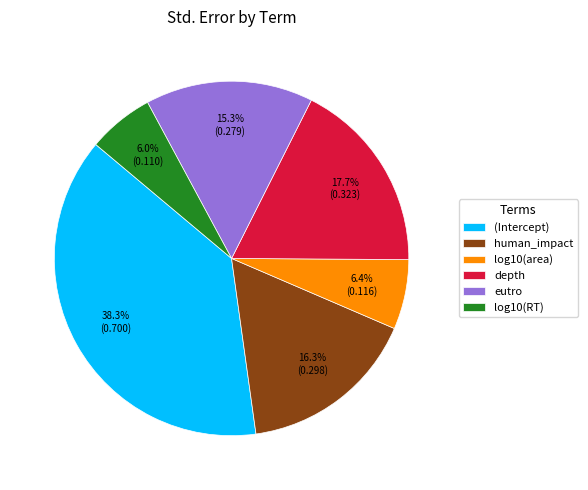

To the nearest percent, what is the combined percentage of eutro and (Intercept)?

54%